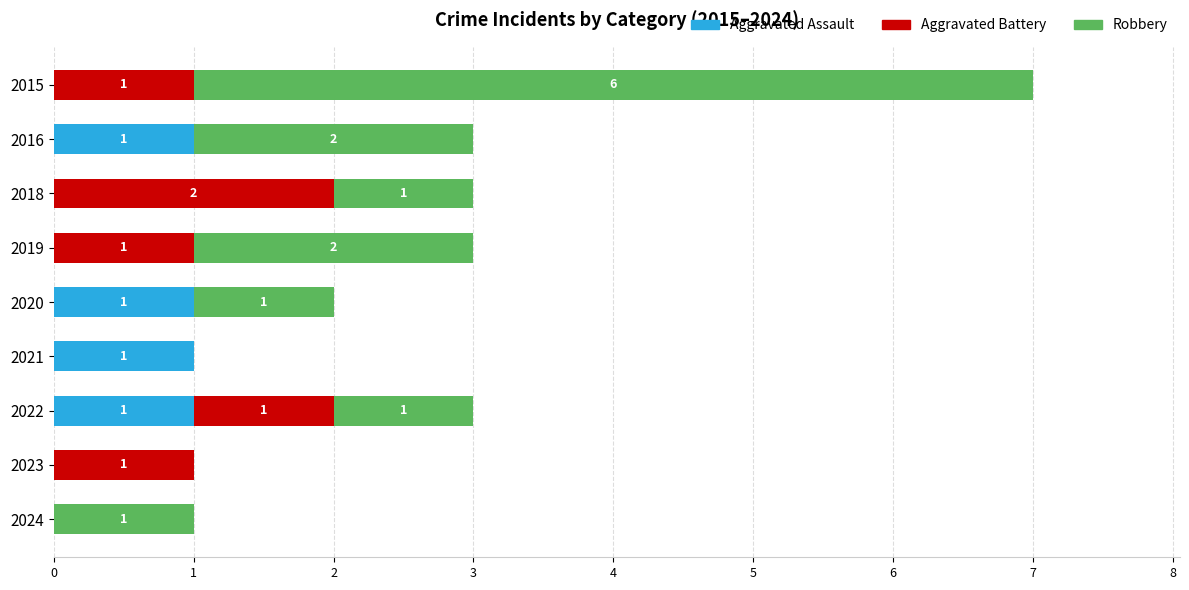

The Aggravated Assault series shows 0 at 2018. True or false?

True